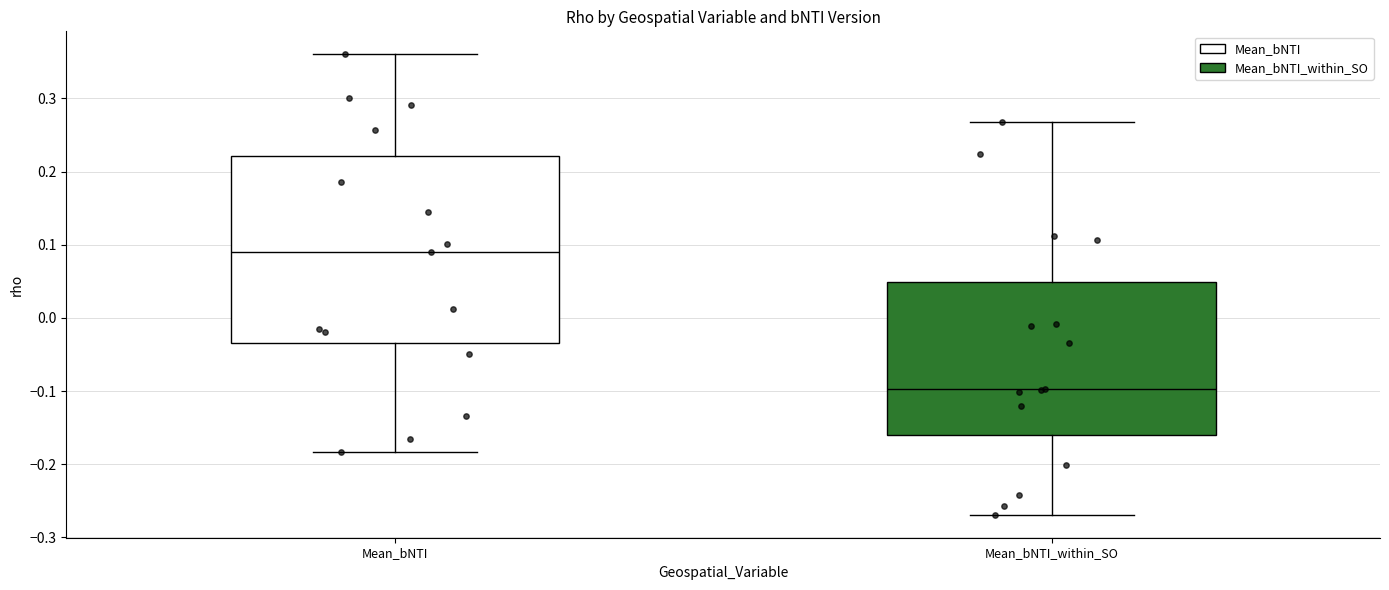

Where does the median line of the box for Mean_bNTI sit on the y-axis? The values are not printed on the chart, so give them approximately, as read against the axis.

0.09